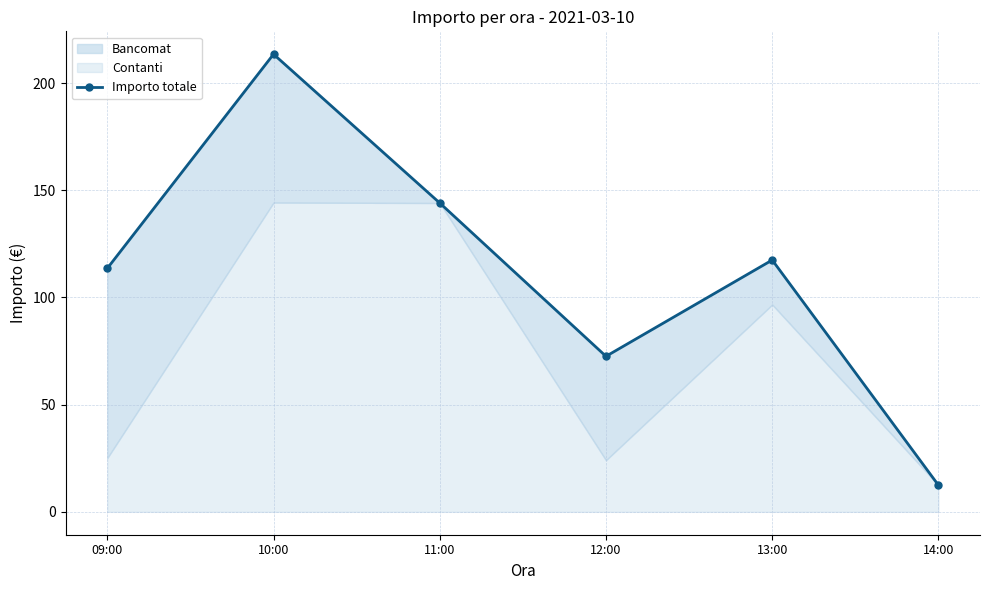

List the labels in order of value, smallest first.

14:00, 12:00, 09:00, 13:00, 11:00, 10:00